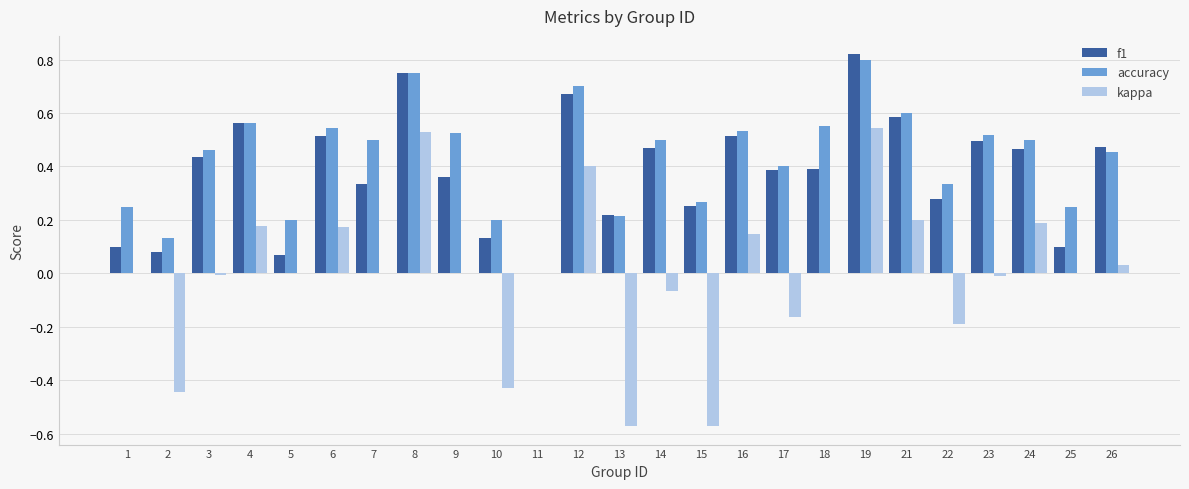

Is the value of f1 at 10 greater than the value of kappa at 22?

Yes